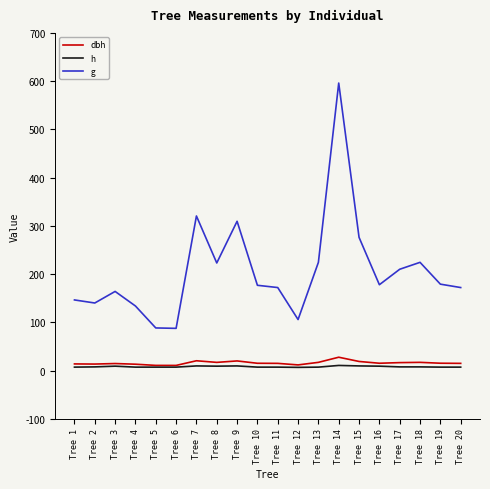

What is the sum of all h values?

158.0